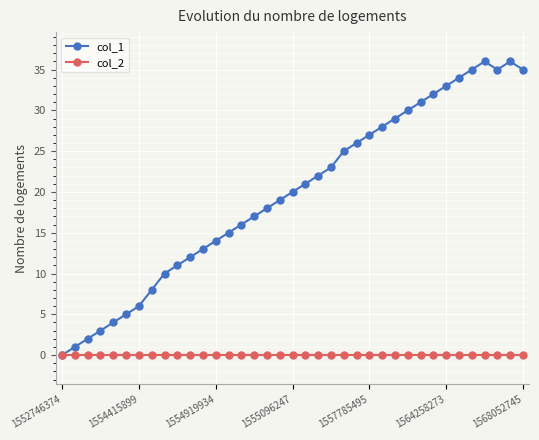

Which series has the largest total across all categories?

col_1